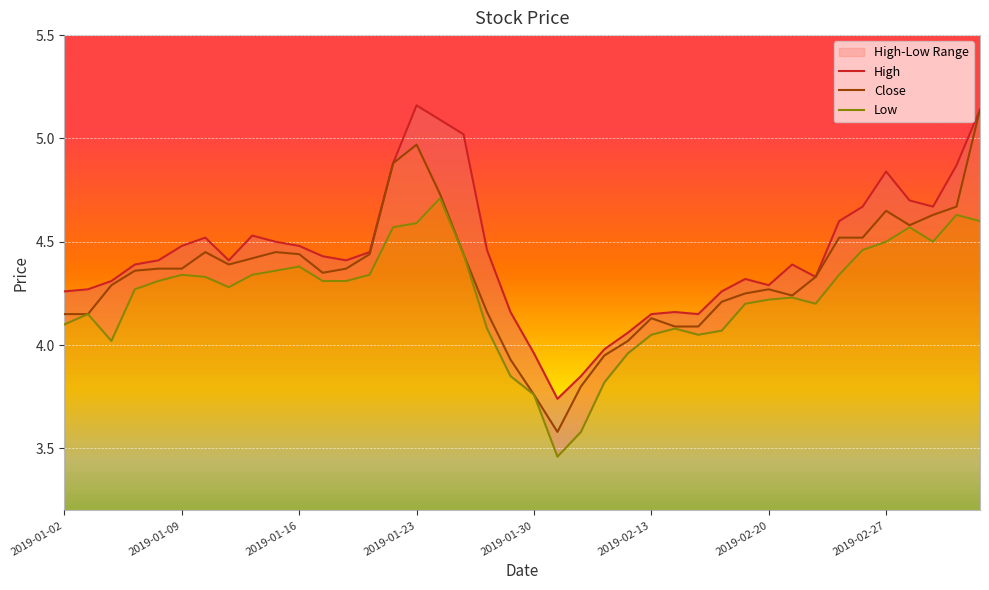

What is the lowest value of the Close series?

3.6